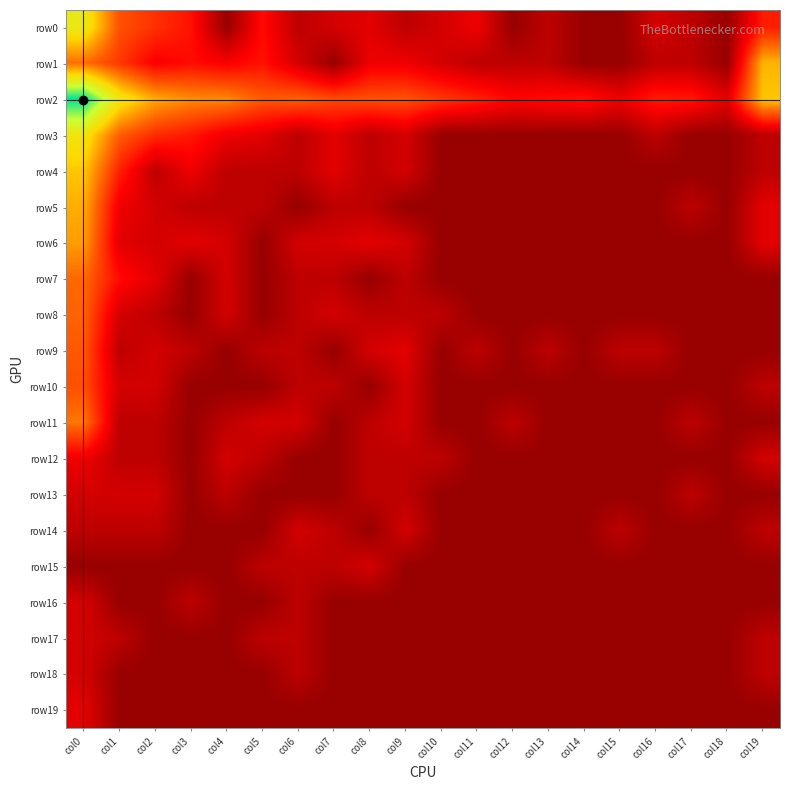

At how many categories does at least one series exceed 8?

1